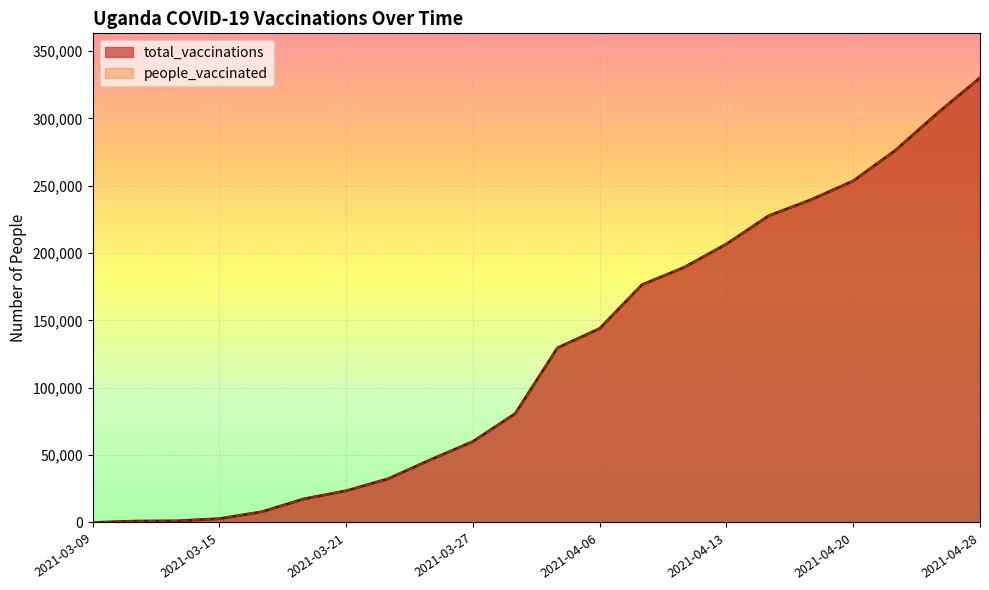

True or false: people_vaccinated and total_vaccinations cross at least once.

False